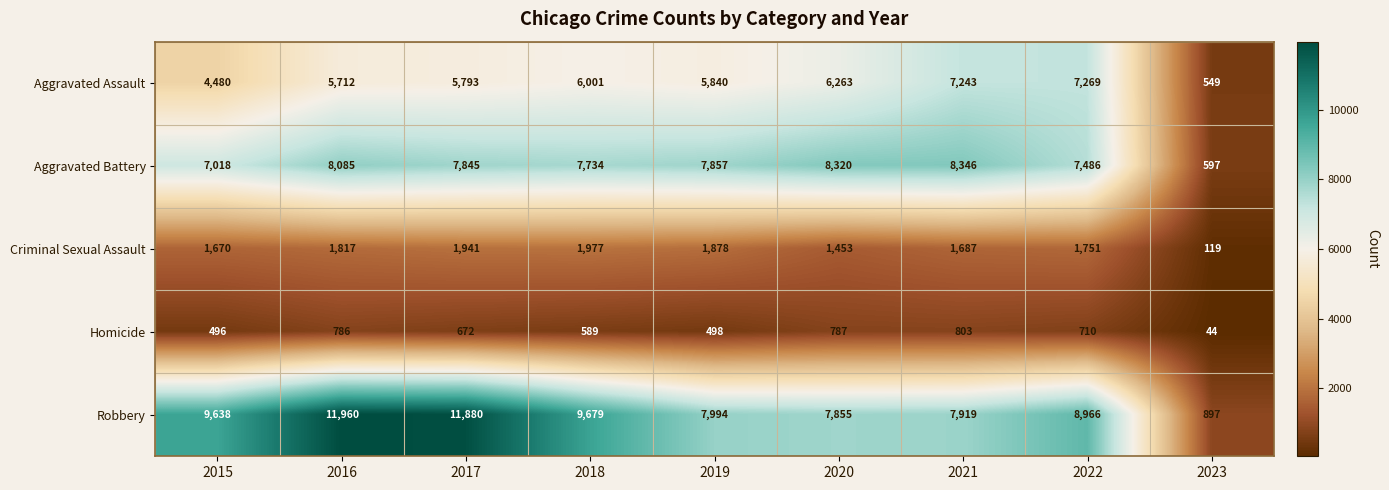

What is the difference between the Aggravated Assault values at 2015 and 2018?

1521